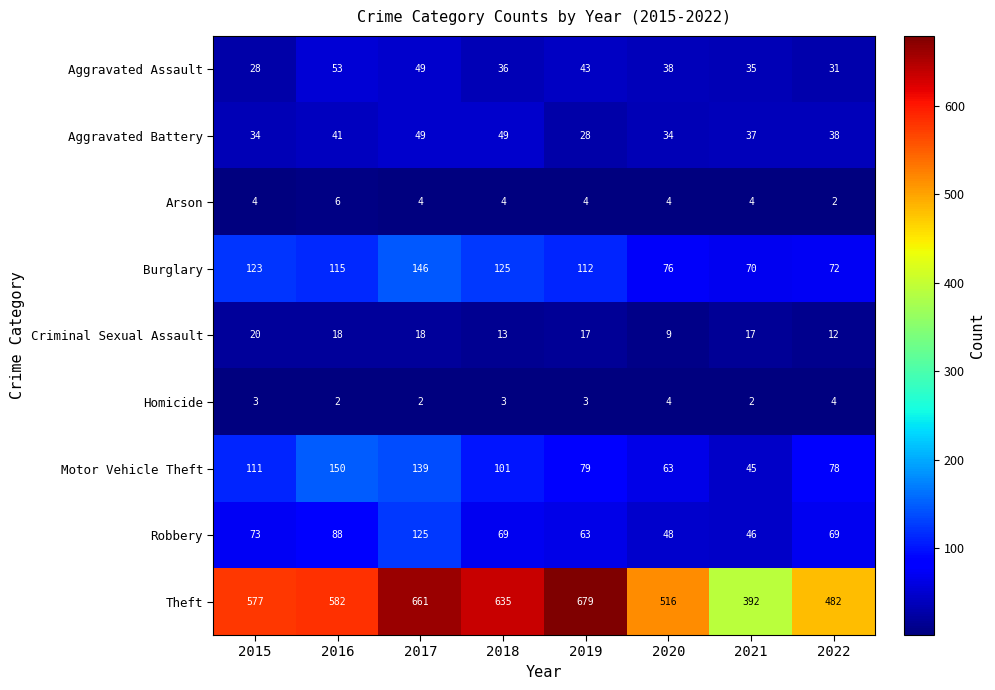

The value of Aggravated Battery at 2021 is 63. True or false?

False